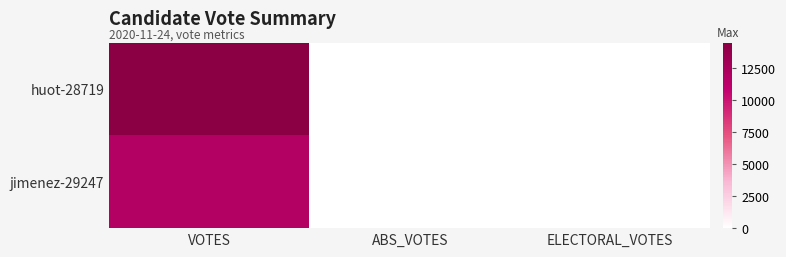

Which series changed the most between ABS_VOTES and ELECTORAL_VOTES?

huot-28719